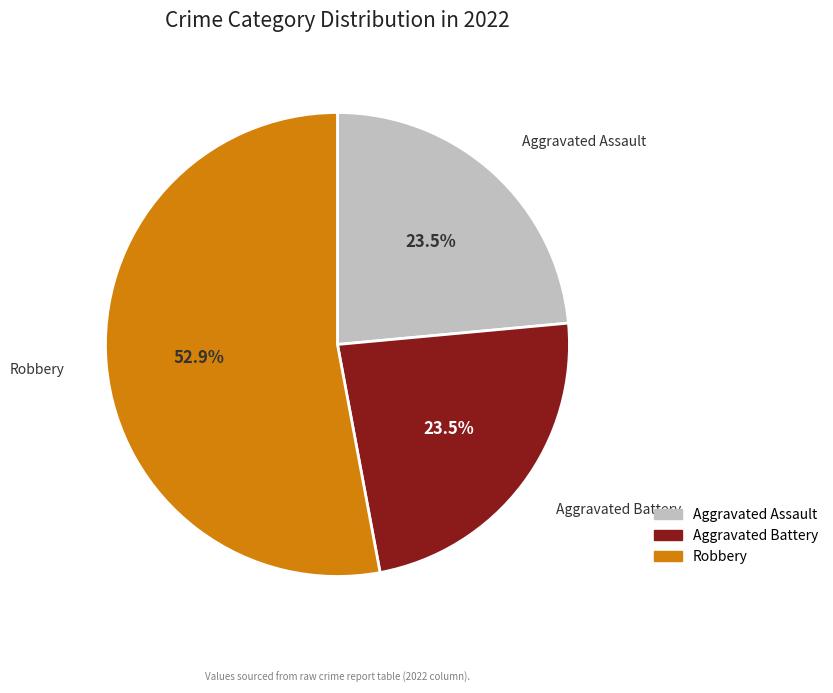

Is there any slice that represents more than half of the pie?

Yes